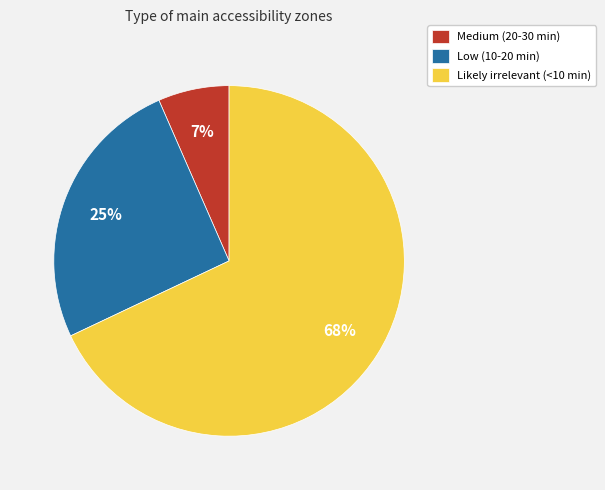

To the nearest percent, what is the combined percentage of Low (10-20 min) and Likely irrelevant (<10 min)?

93%